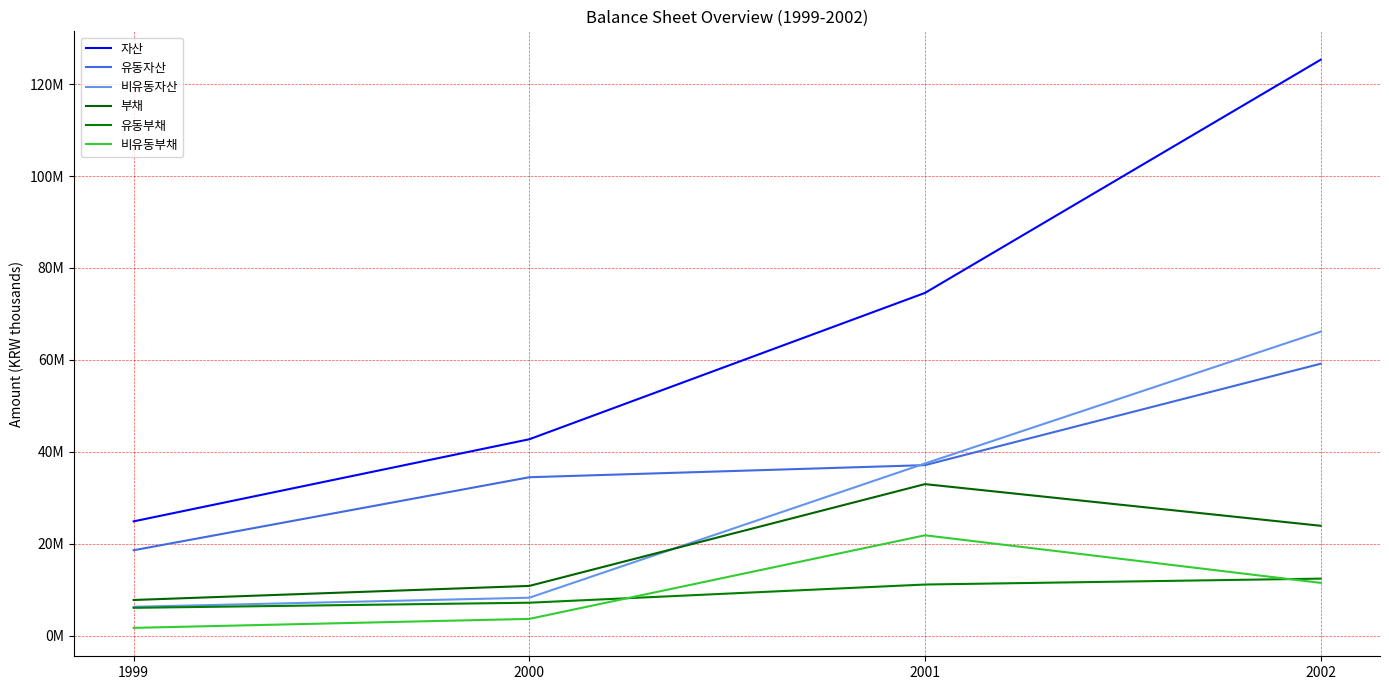

True or false: 유동자산 has more than 2 points higher than both neighbors.

False